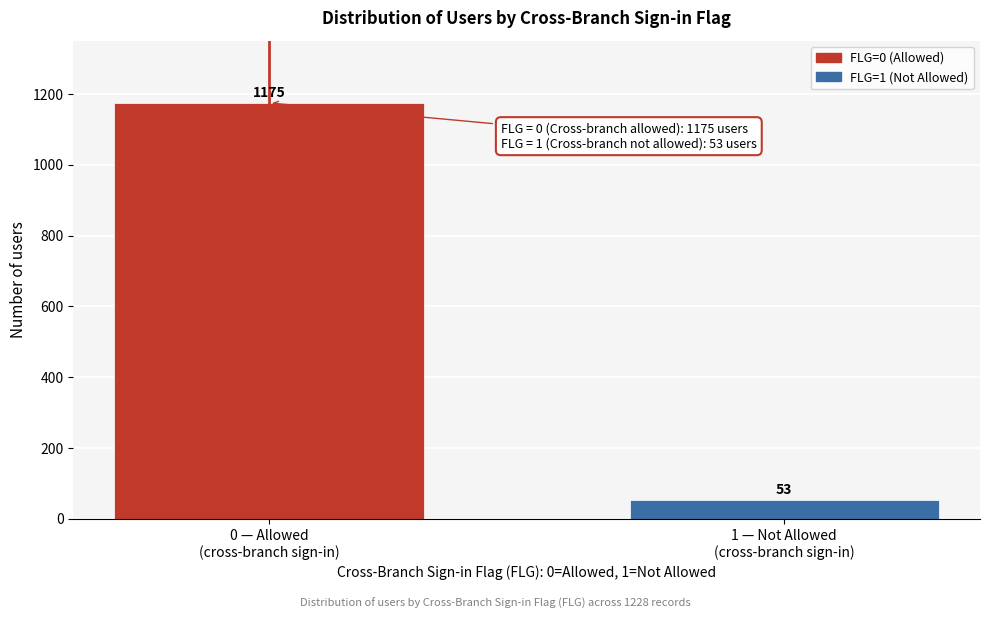

Reading right to left, transcribe all the data shown in this chart.

53	1175